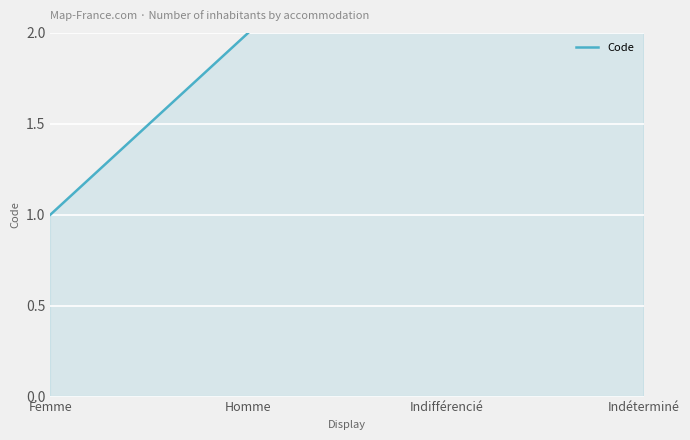

What is the greatest value displayed?

4